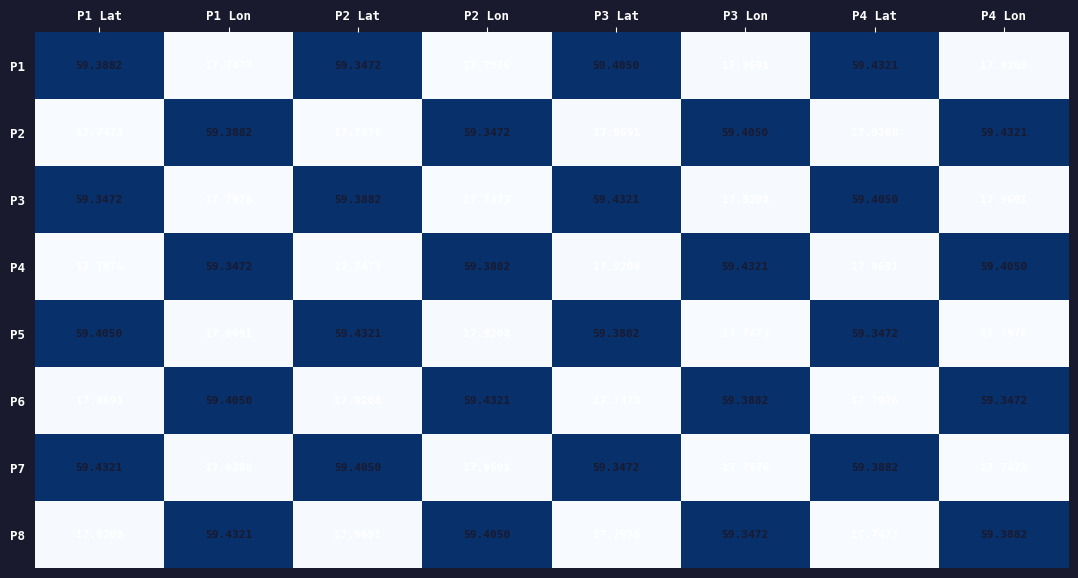

Is the value of P2 at P1 Lat greater than the value of P3 at P3 Lon?

No